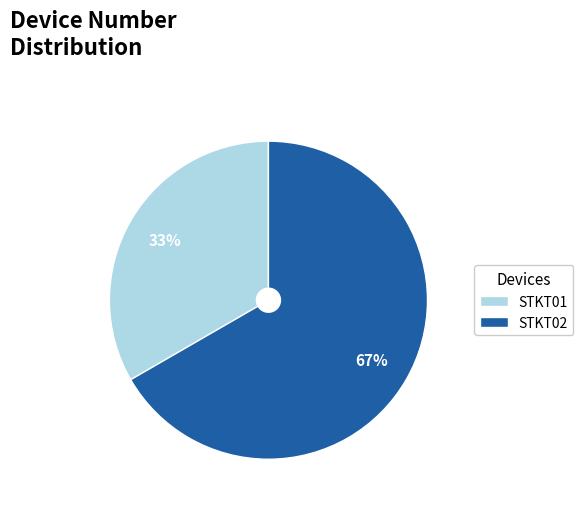

Is there a majority slice in this chart?

Yes